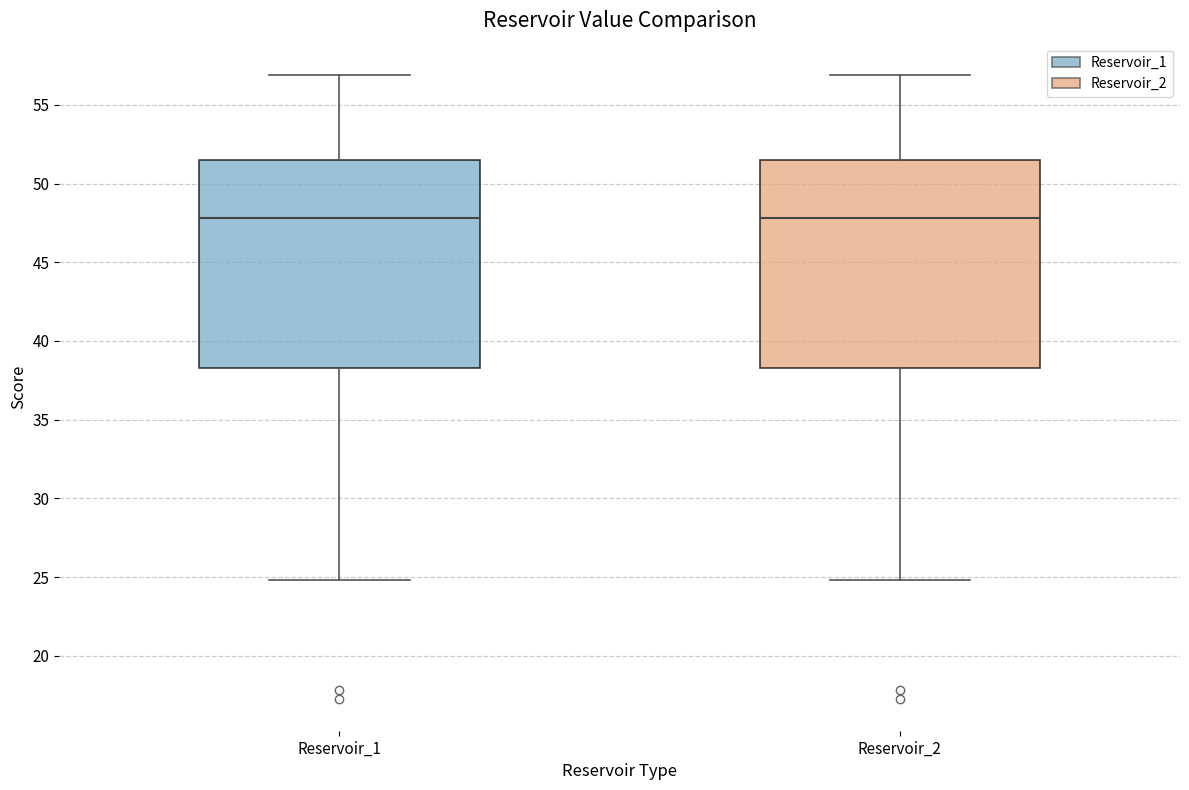

Reading left to right, read every box against the y-axis: the position of its median line, the range the box covers, and the ends of its whiskers. The values are not printed on the chart, so give them approximately, as read against the axis.

Reservoir_1: median 48.0, box 38.5 to 51.5, whiskers 25.0 to 57.0
Reservoir_2: median 48.0, box 38.5 to 51.5, whiskers 25.0 to 57.0